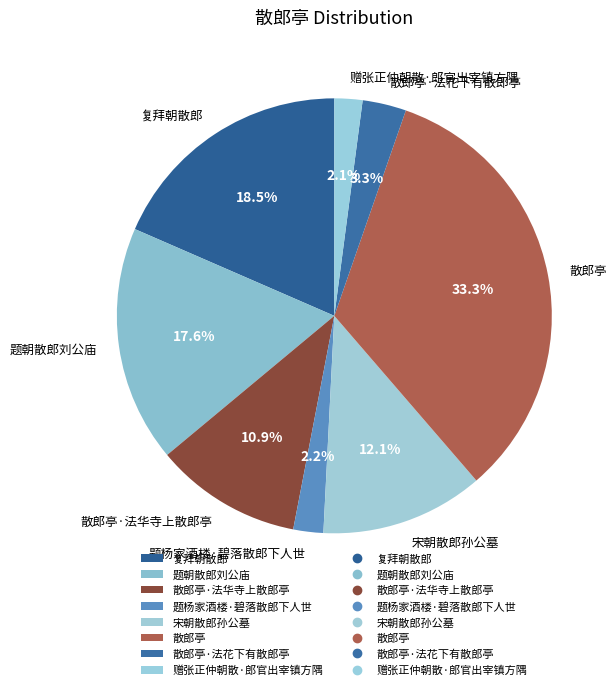

How many slices are in this pie chart?

8